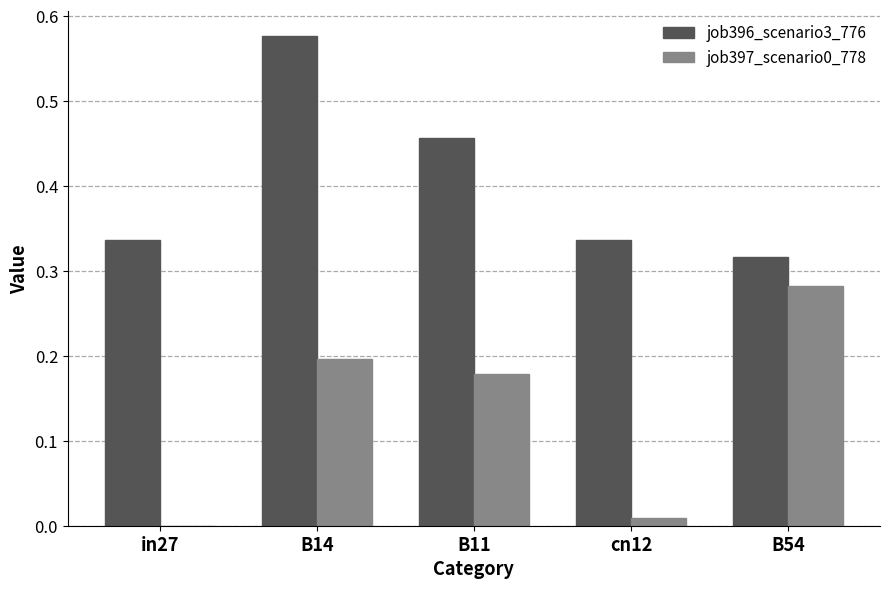

What is the sum of the job397_scenario0_778 values at B14 and B11?

0.4